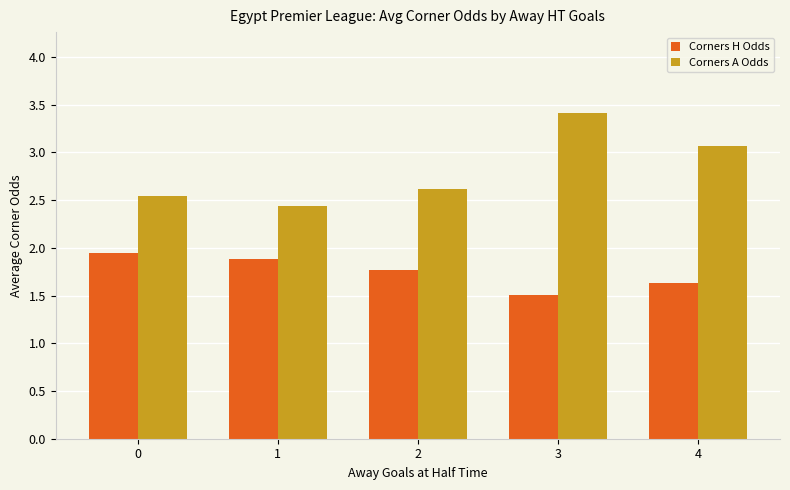

Which series has the widest spread of values?

Corners A Odds